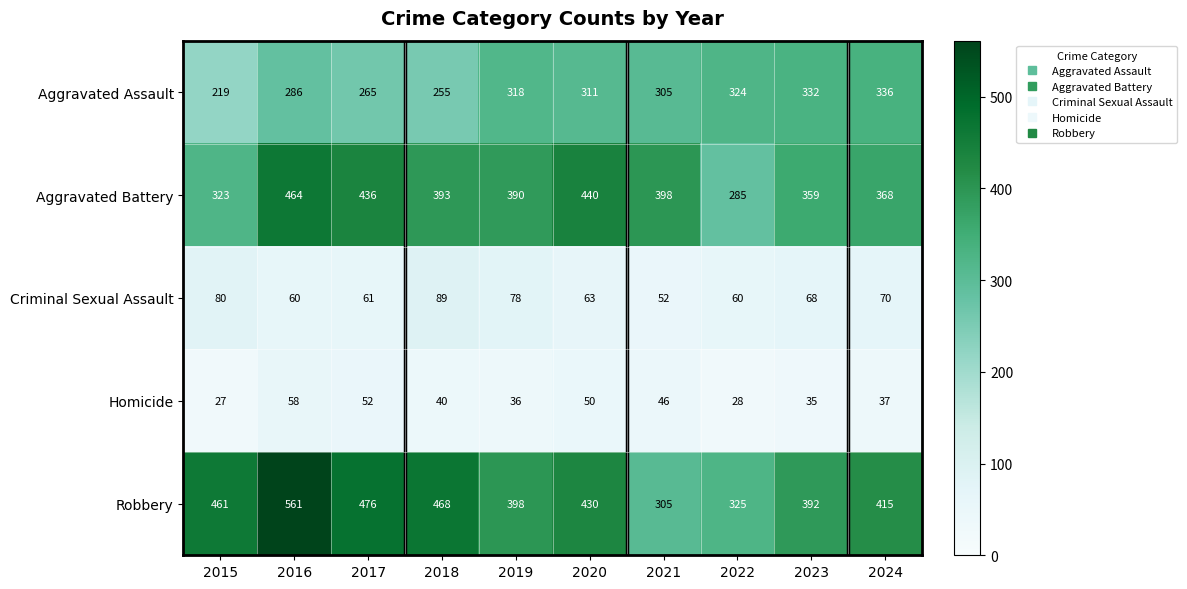

The value of Homicide at 2017 is 52. True or false?

True